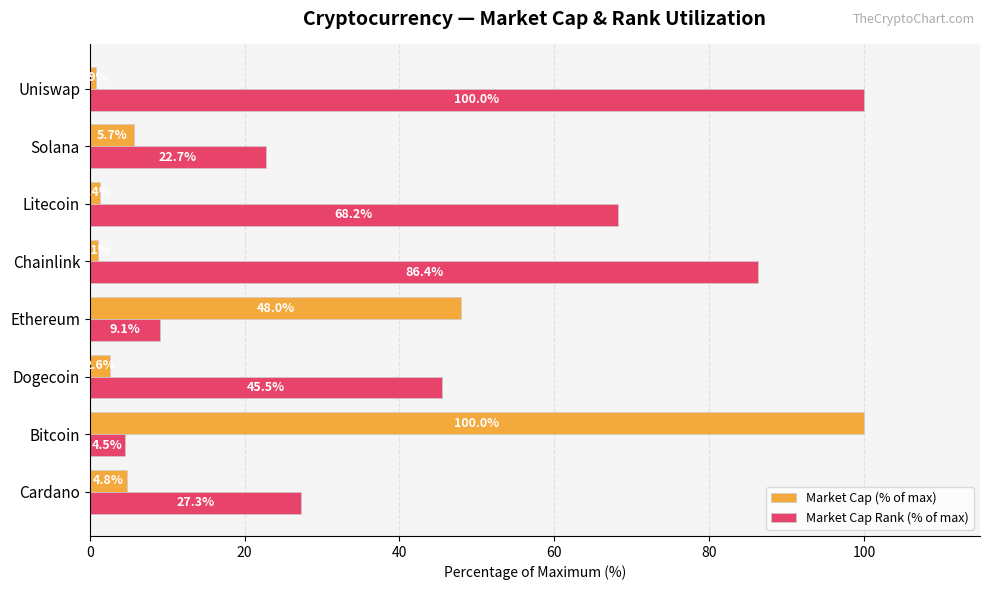

What are all the series names shown in the legend?

Market Cap (% of max), Market Cap Rank (% of max)